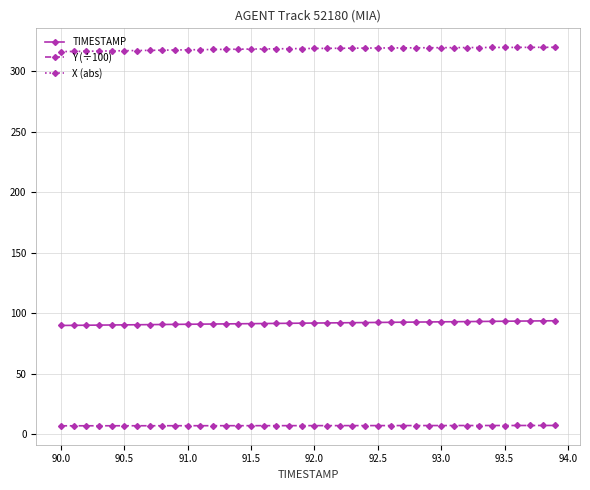

List the series in order of their peak value, lowest first.

Y (÷100), TIMESTAMP, X (abs)